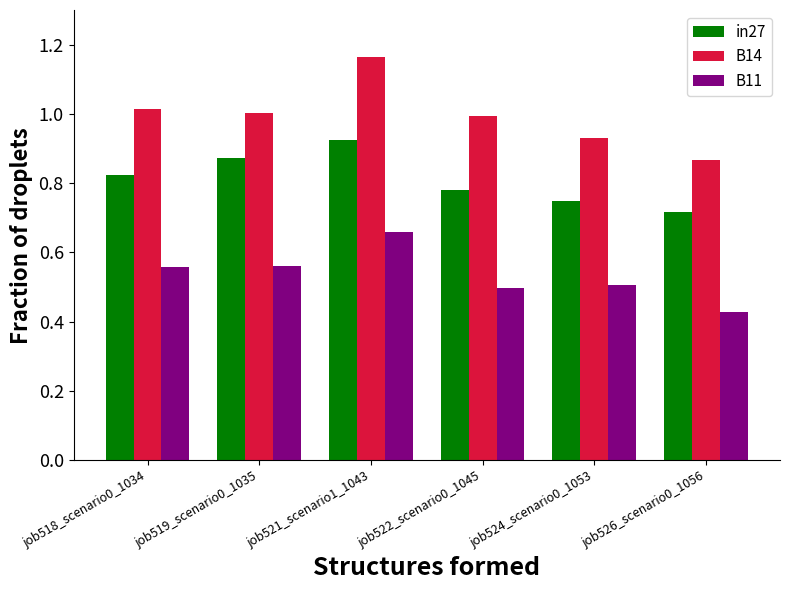

Rank the series by their maximum value, from highest to lowest.

B14, in27, B11